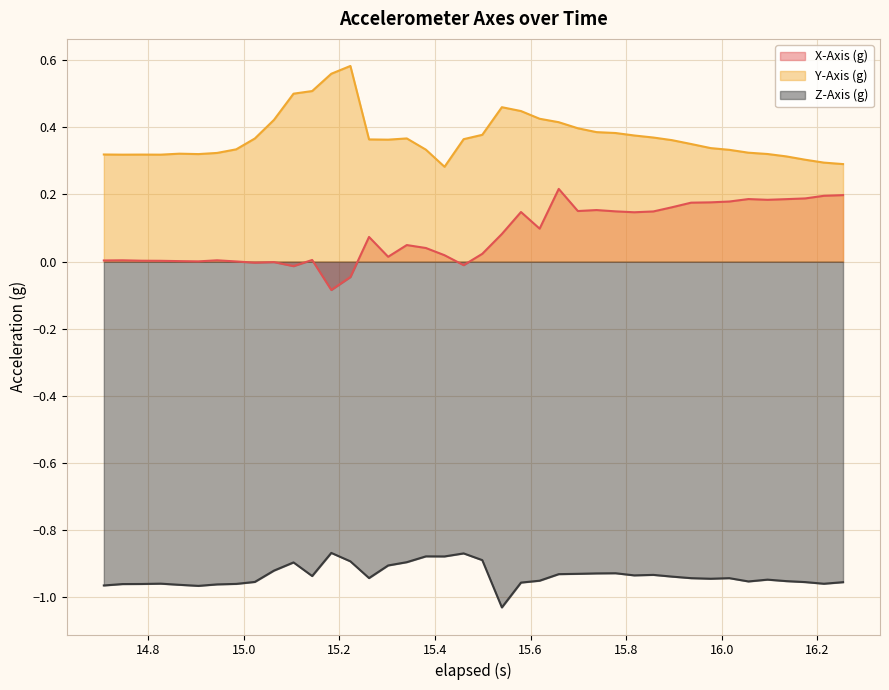

List the series in order of their peak value, highest first.

Y-Axis (g), X-Axis (g), Z-Axis (g)